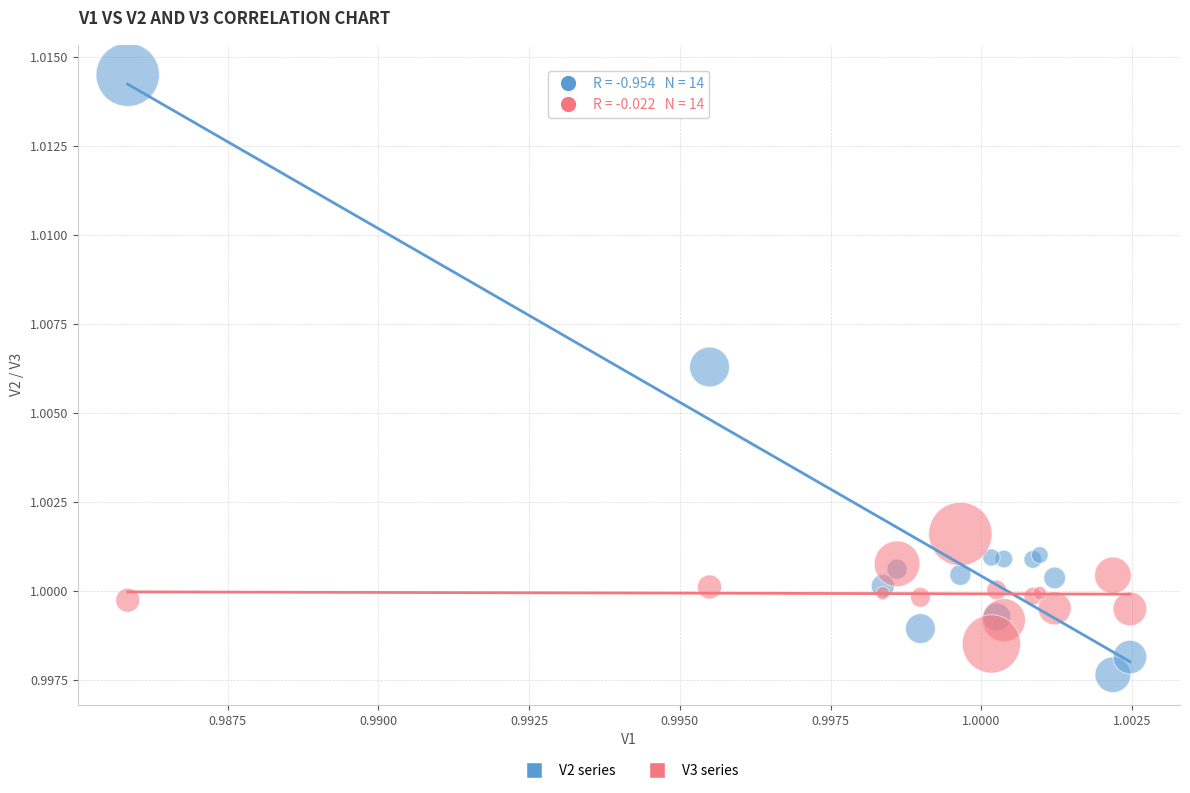

Which series reaches the minimum Y coordinate?

V2 series